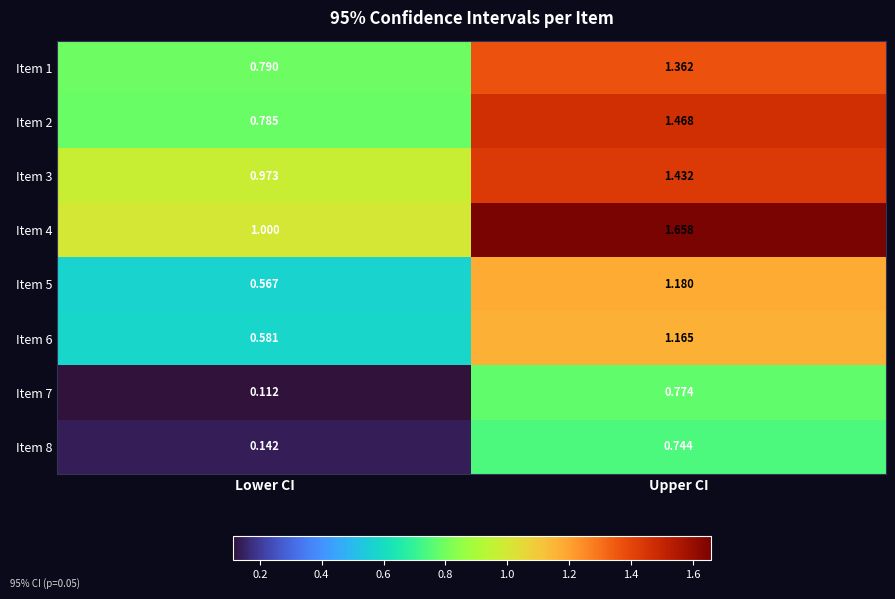

Which category has the lowest value in the Item 2 series?

Lower CI